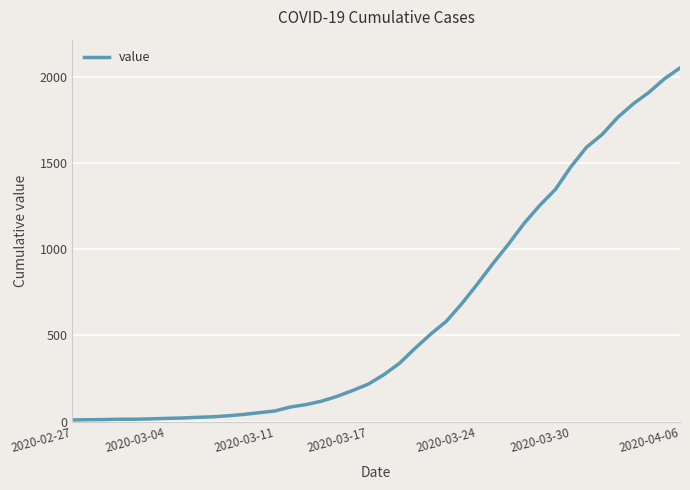

What is the maximum value shown in the chart?

2052